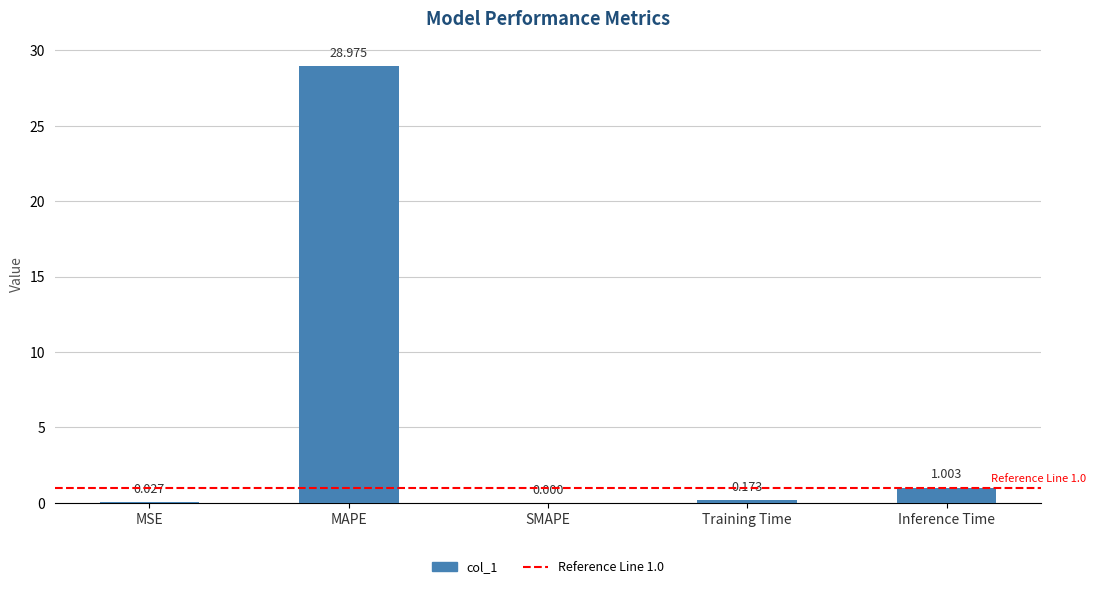

Between MSE and Inference Time, which is larger?

Inference Time